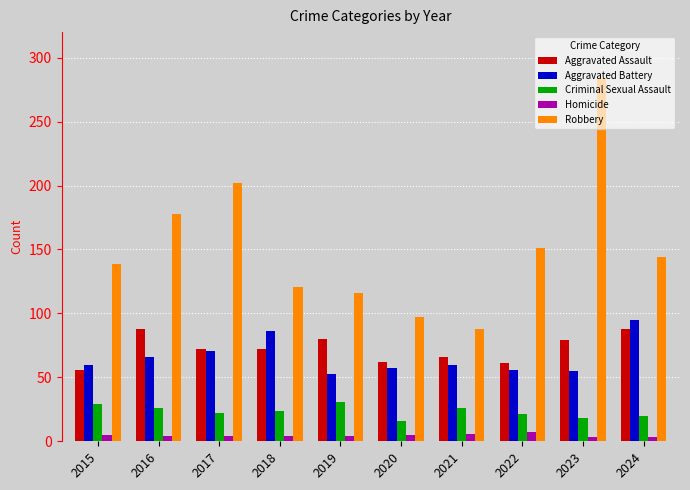

What is the value of the Criminal Sexual Assault bar at the 3rd from the left?

22